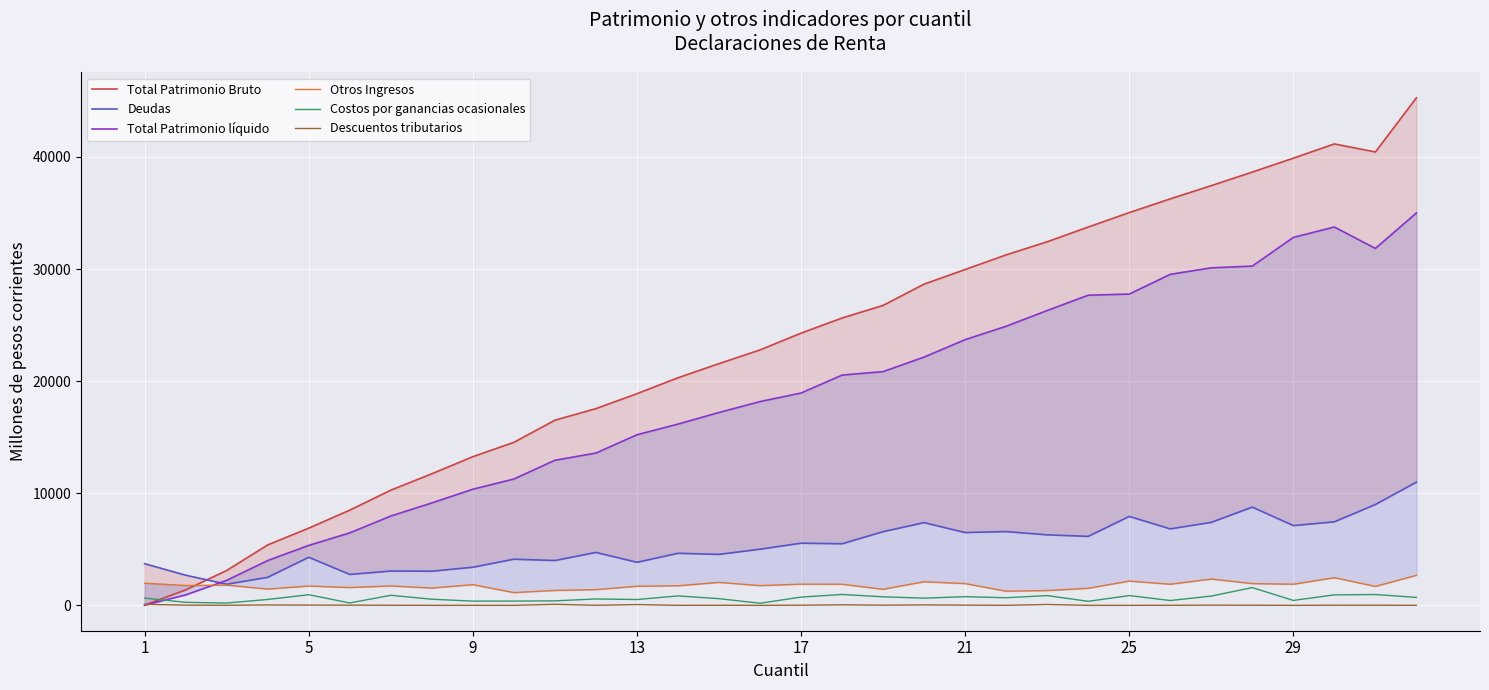

What are all the series names shown in the legend?

Total Patrimonio Bruto, Deudas, Total Patrimonio líquido, Otros Ingresos, Costos por ganancias ocasionales, Descuentos tributarios